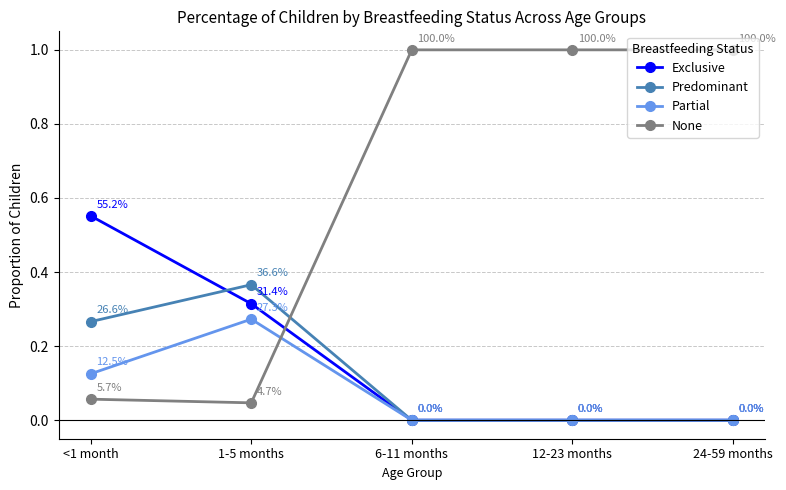

What is the maximum value shown in the chart?

1.0